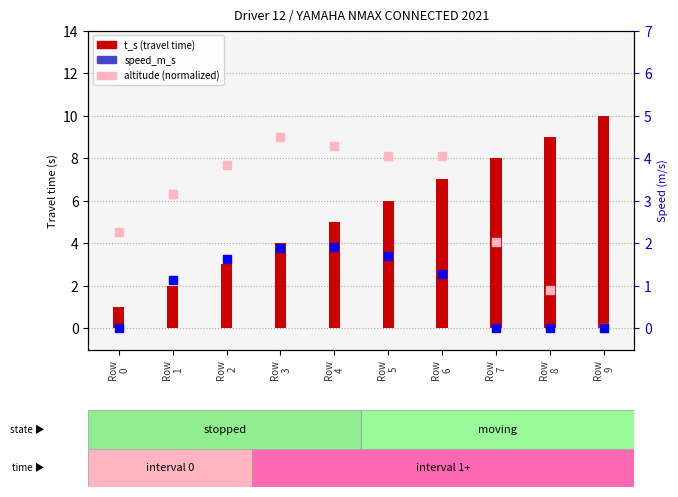

Which series contains the lowest Y value?

altitude (normalized)